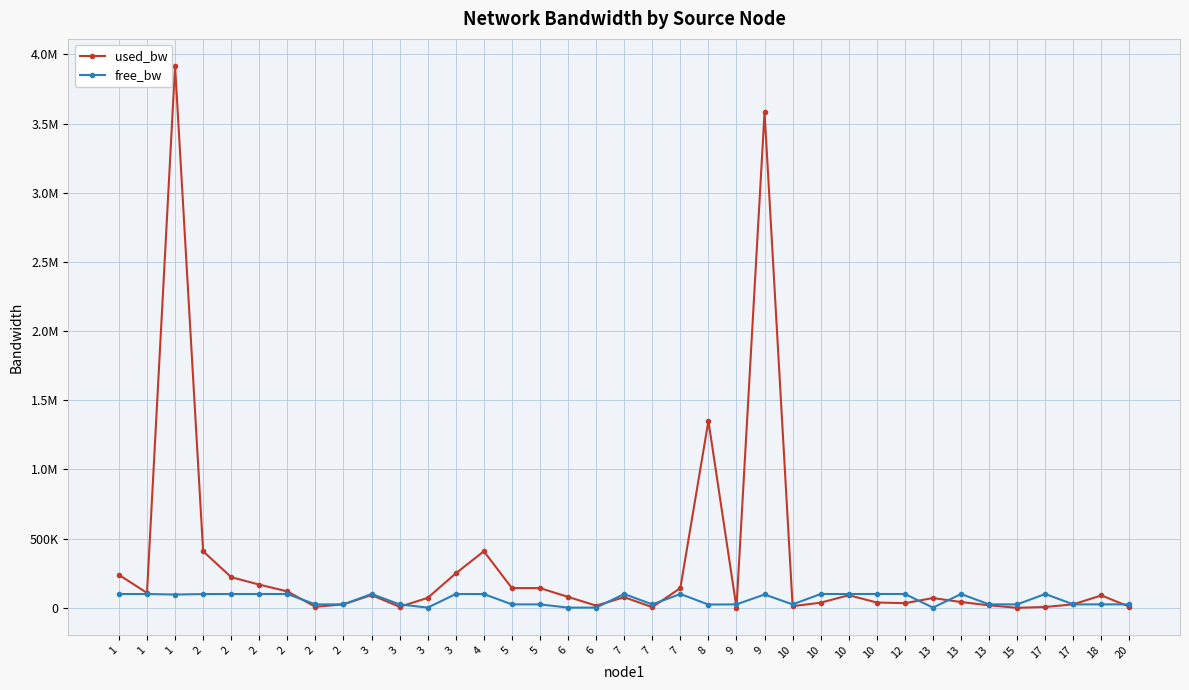

At which category does used_bw reach its first local valley?

1